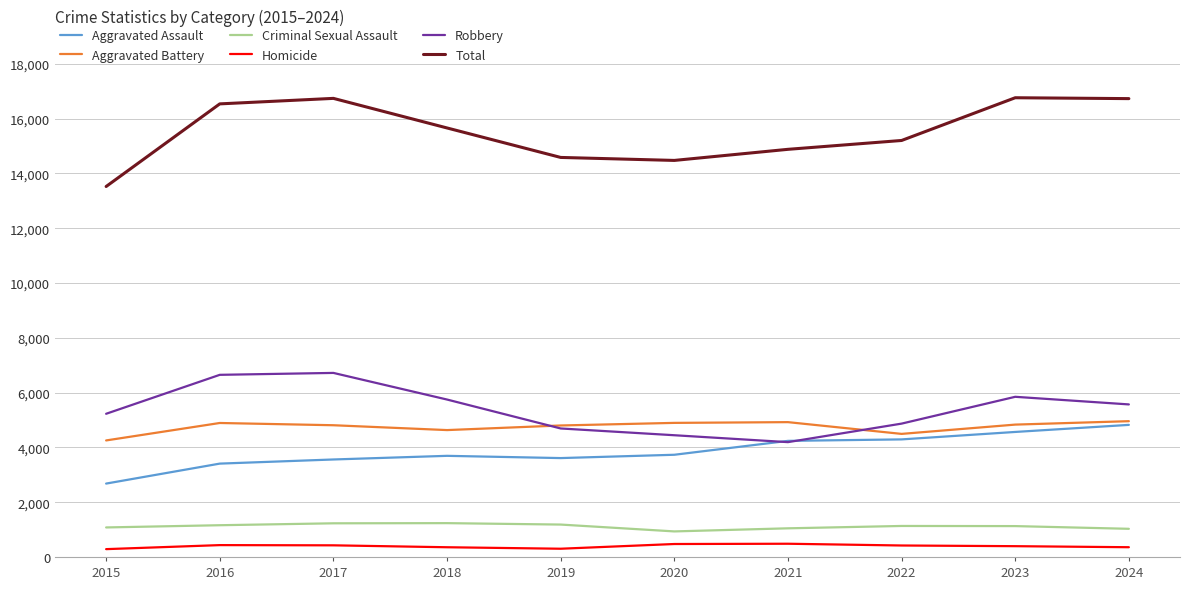

Is the value of Aggravated Assault at 2021 greater than the value of Total at 2023?

No